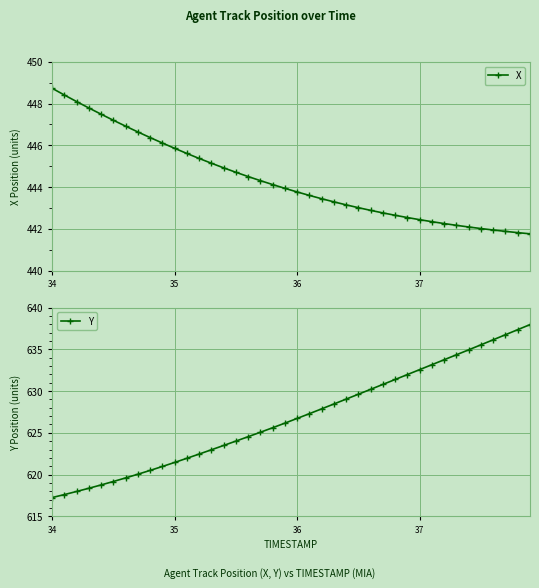

True or false: Y and X intersect in this chart.

False